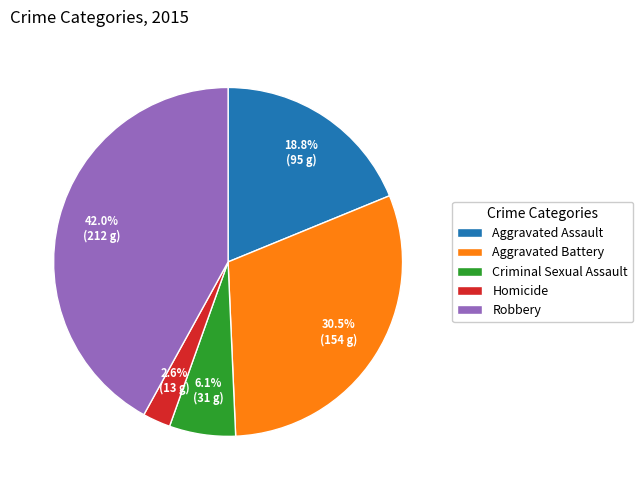

The Criminal Sexual Assault slice represents 6% of the pie. True or false?

True